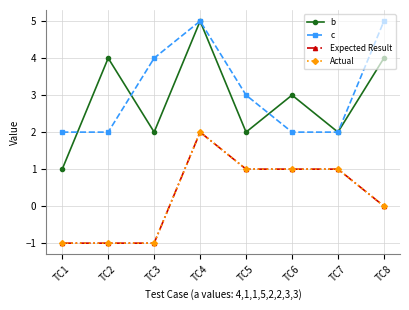

Which series has the widest spread of values?

b